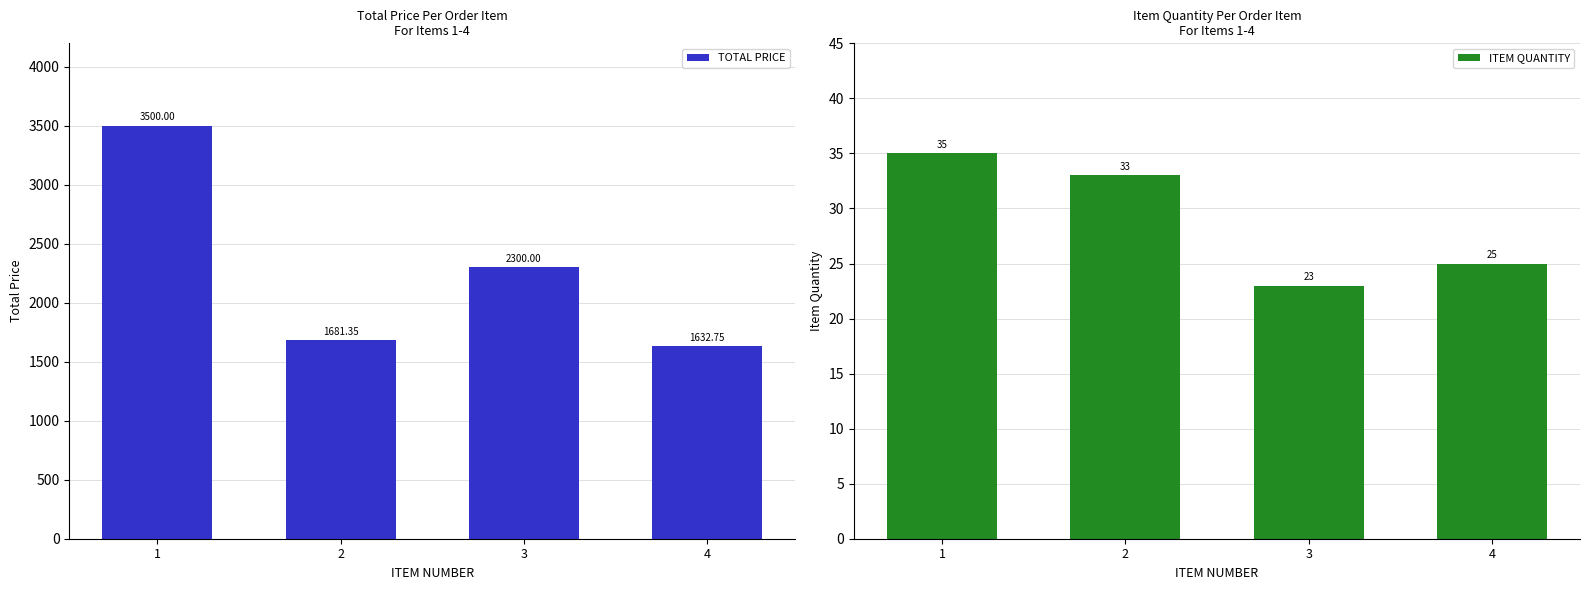

Which has a higher value, 3 or 4?

3